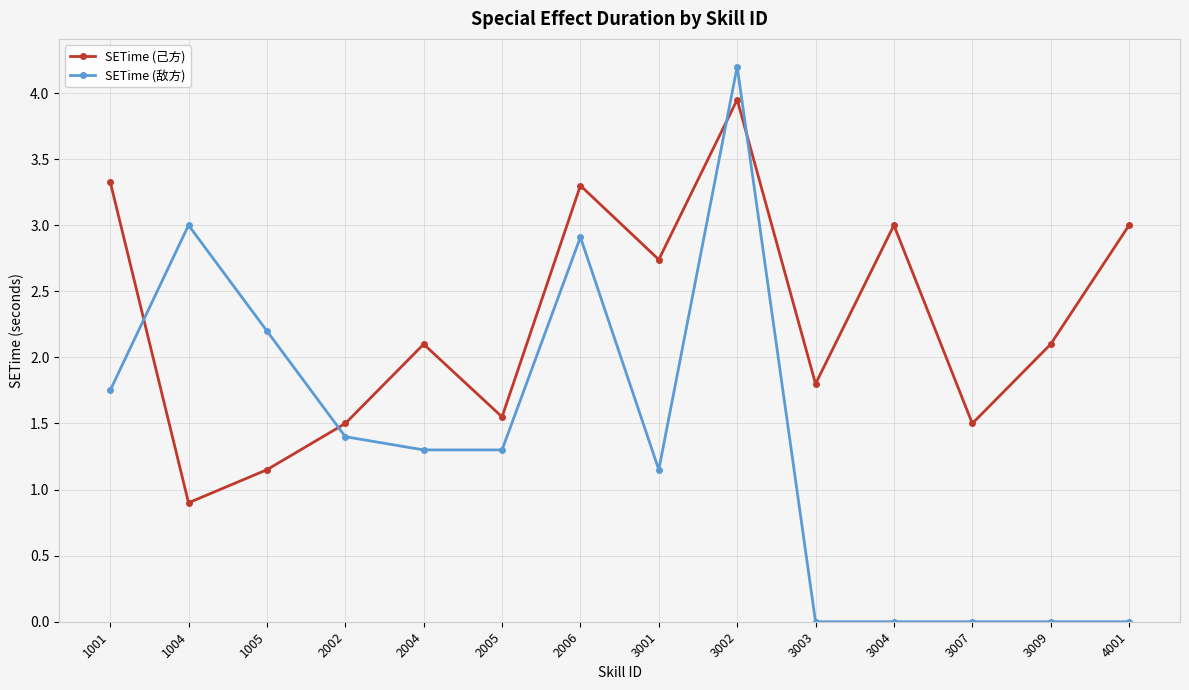

Where is the first local maximum for SETime (敌方)?

1004